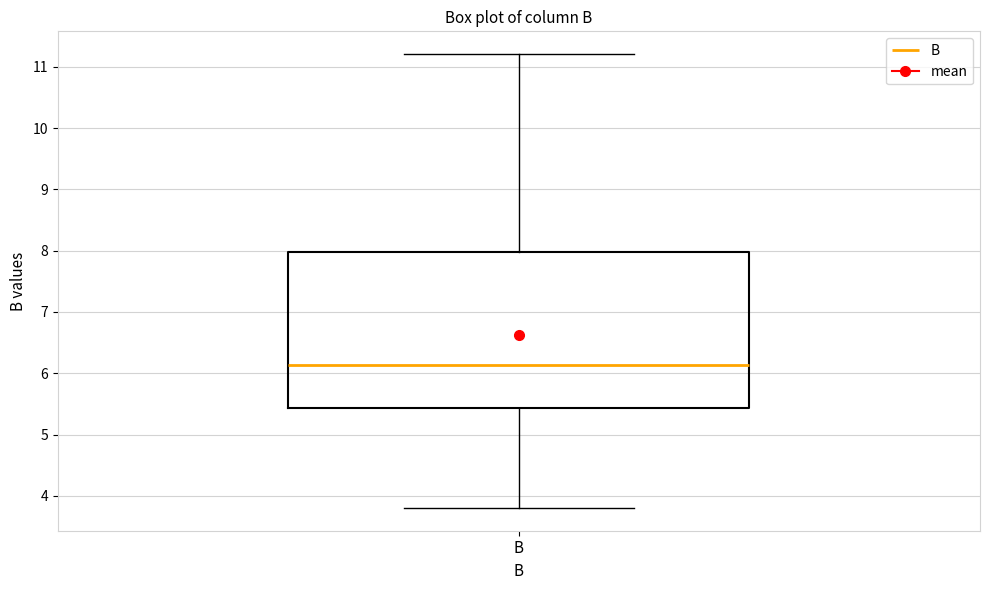

Where is the lower edge of the box for B on the y-axis? The values are not printed on the chart, so give them approximately, as read against the axis.

5.4